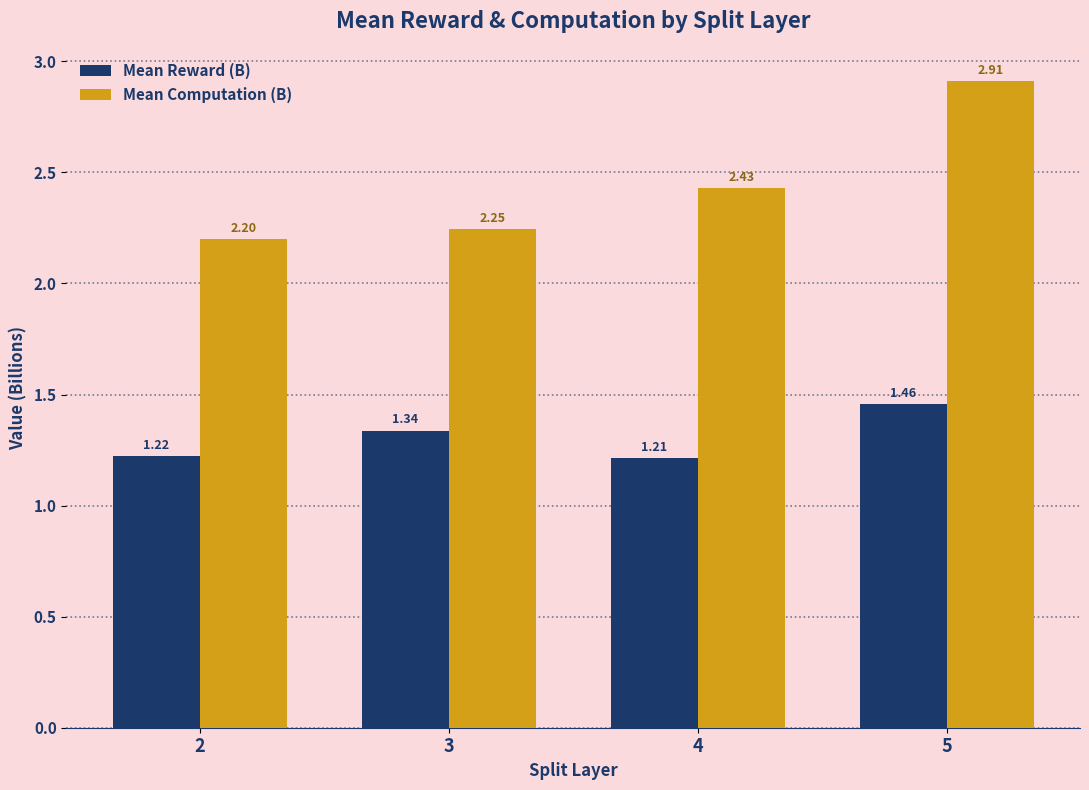

What is the difference between the second highest and second lowest values in the Mean Computation (B) series?

0.2